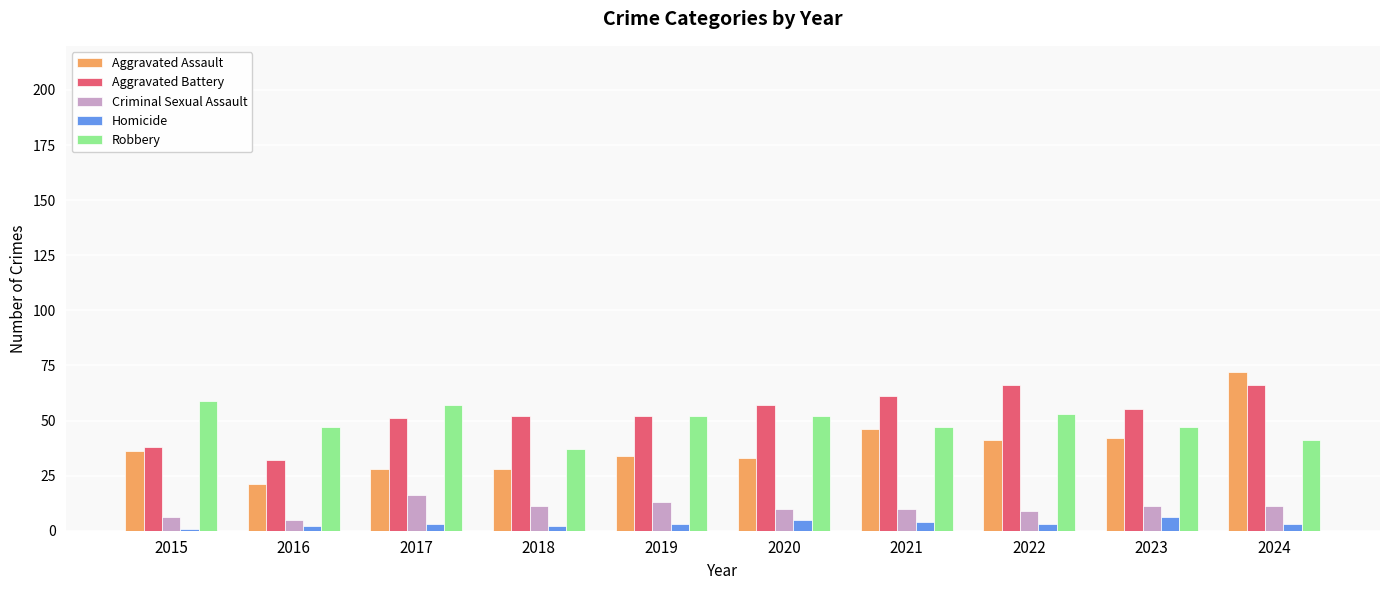

What is the maximum value for Homicide?

6